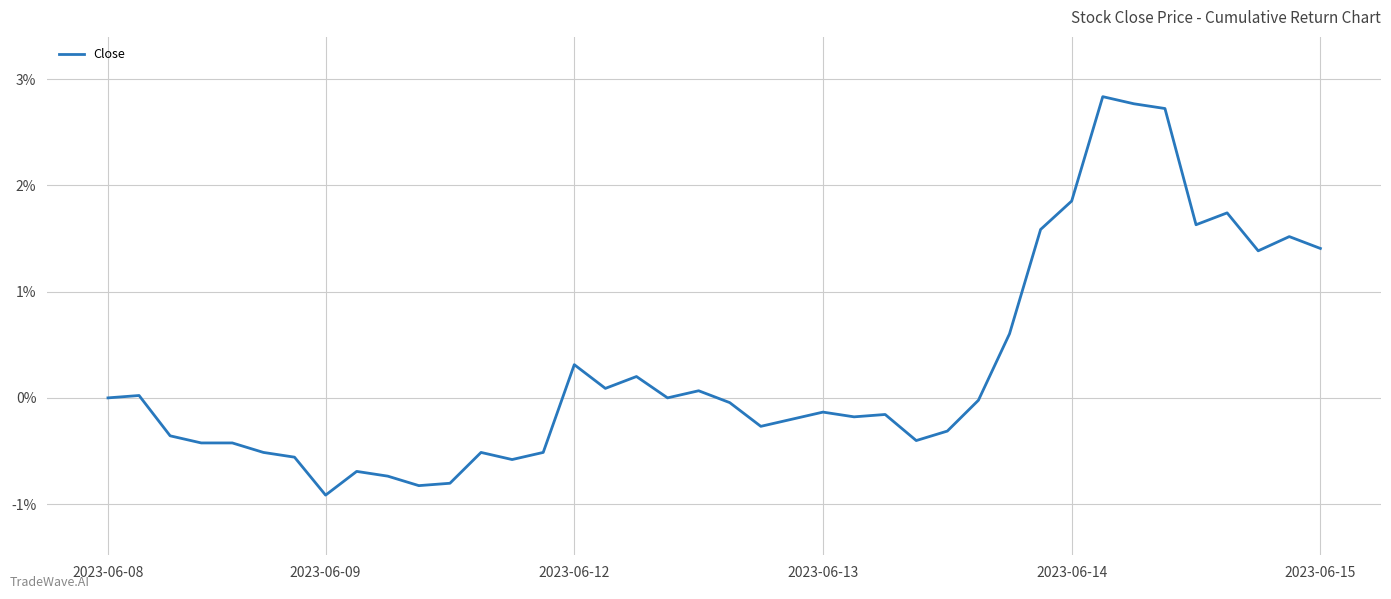

Is this an area chart (filled region under the line)?

No